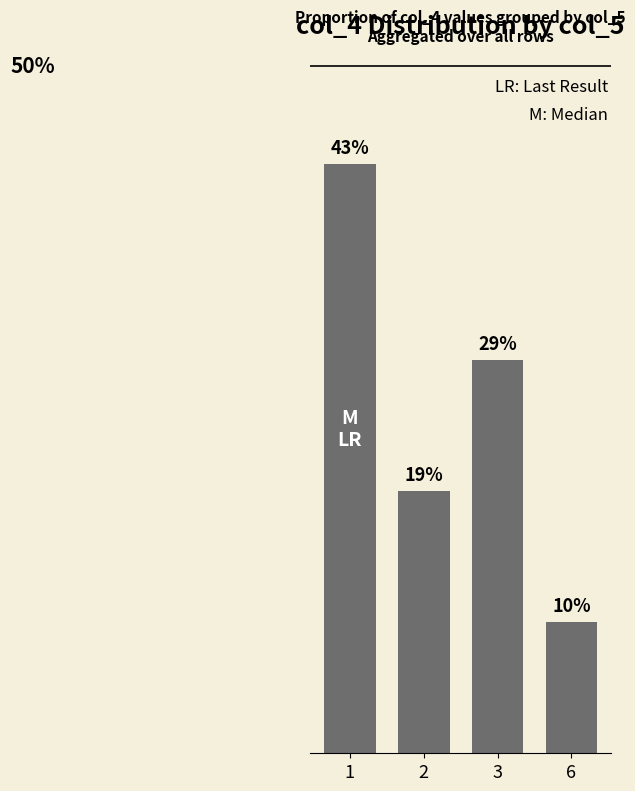

Rank the categories by value from highest to lowest.

1, 3, 2, 6